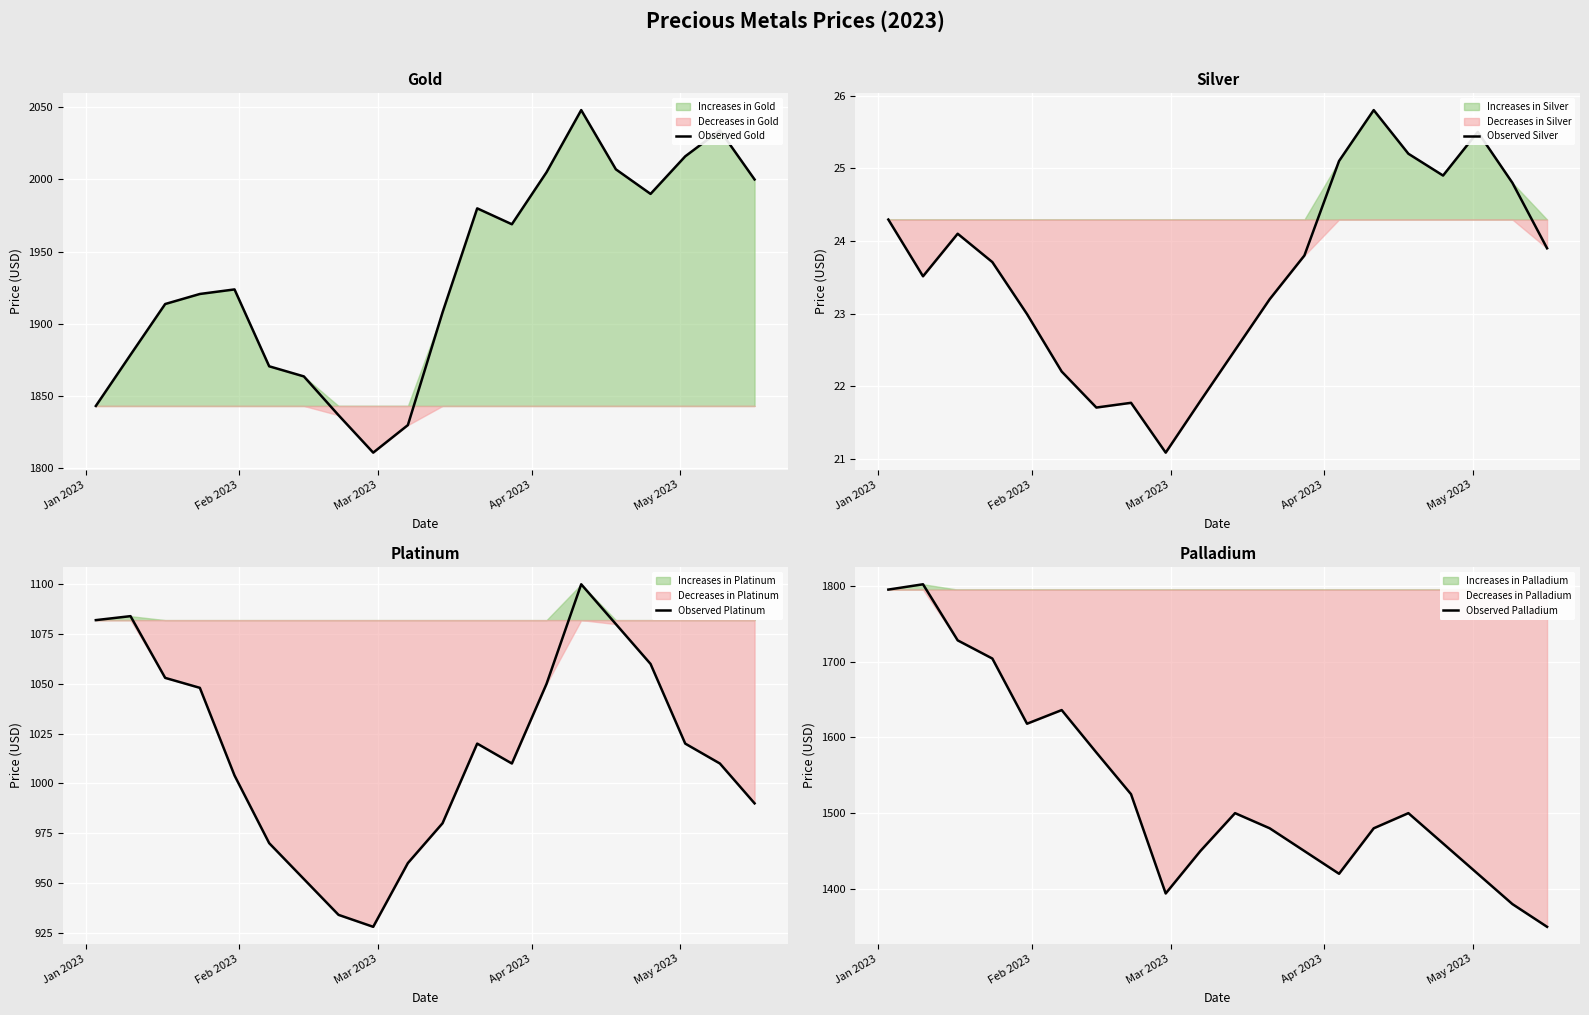

What is the minimum value for Observed Gold?

1811.0